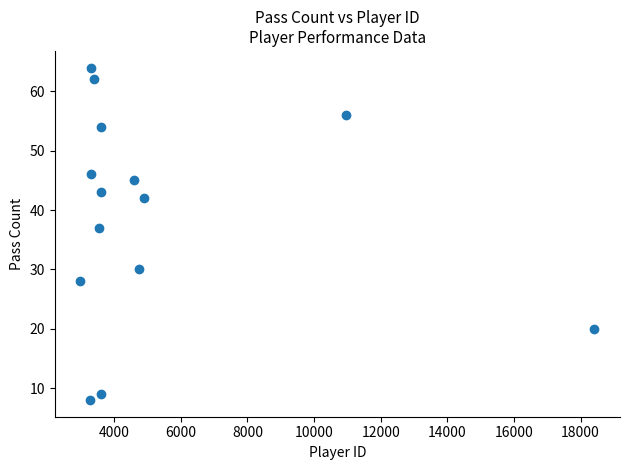

What Y value in the scatter plot is closest to 36?

37